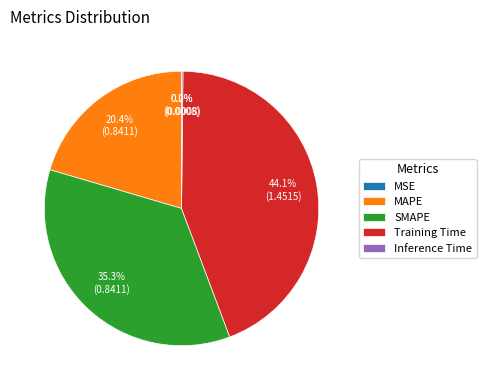

What is the largest slice in the pie chart?

Training Time